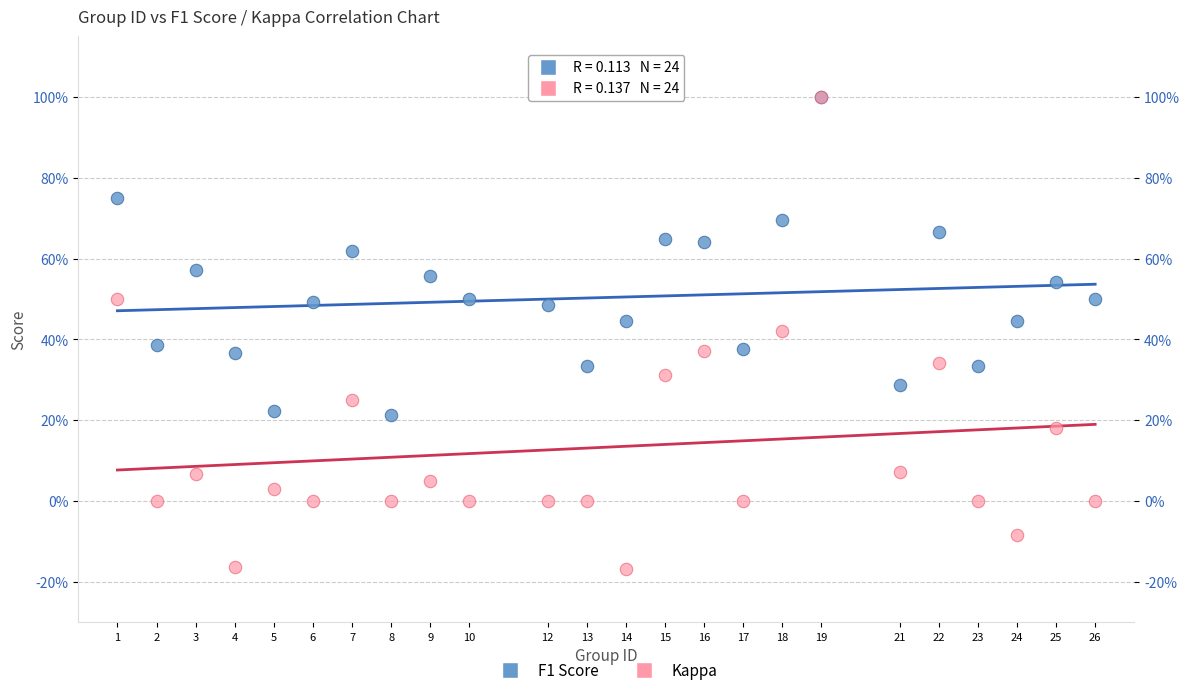

What are all the series names shown in the legend?

F1 Score, Kappa